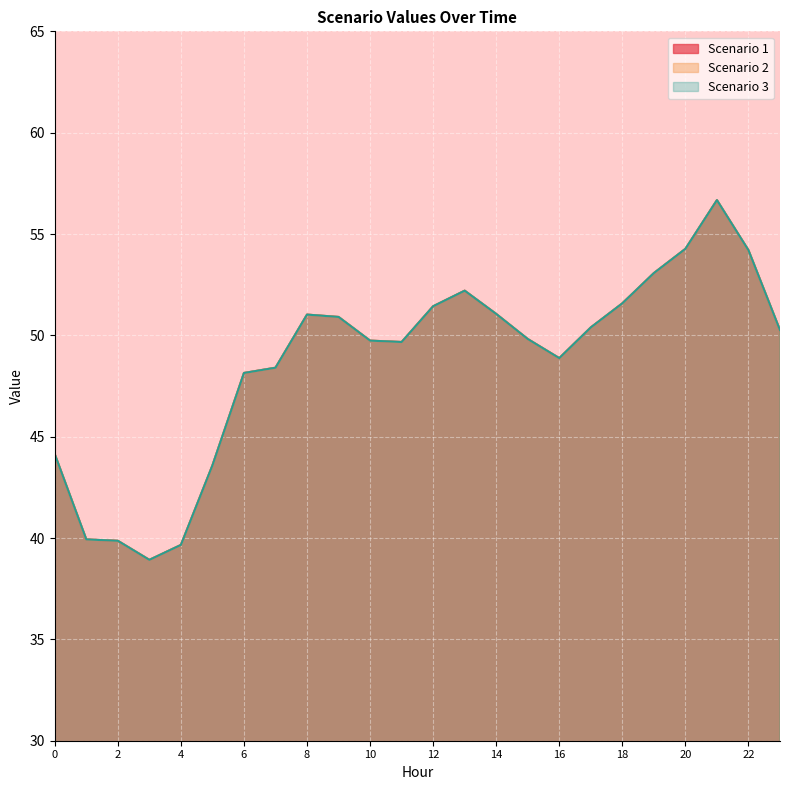

Rank the series by their maximum value, from highest to lowest.

Scenario 1, Scenario 2, Scenario 3